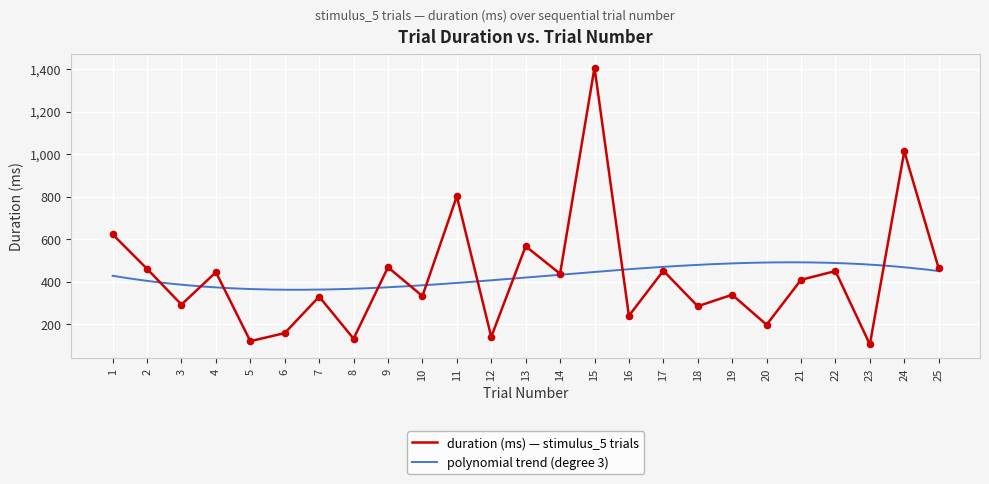

What is the highest value of the duration (ms) — stimulus_5 trials series?

1406.7